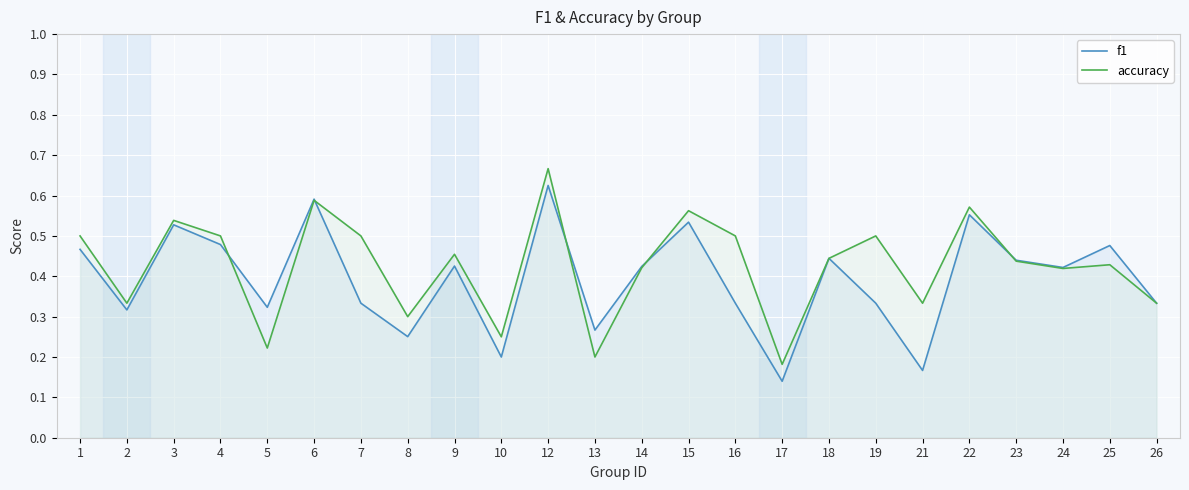

The accuracy series shows 0.3 at 21. True or false?

True